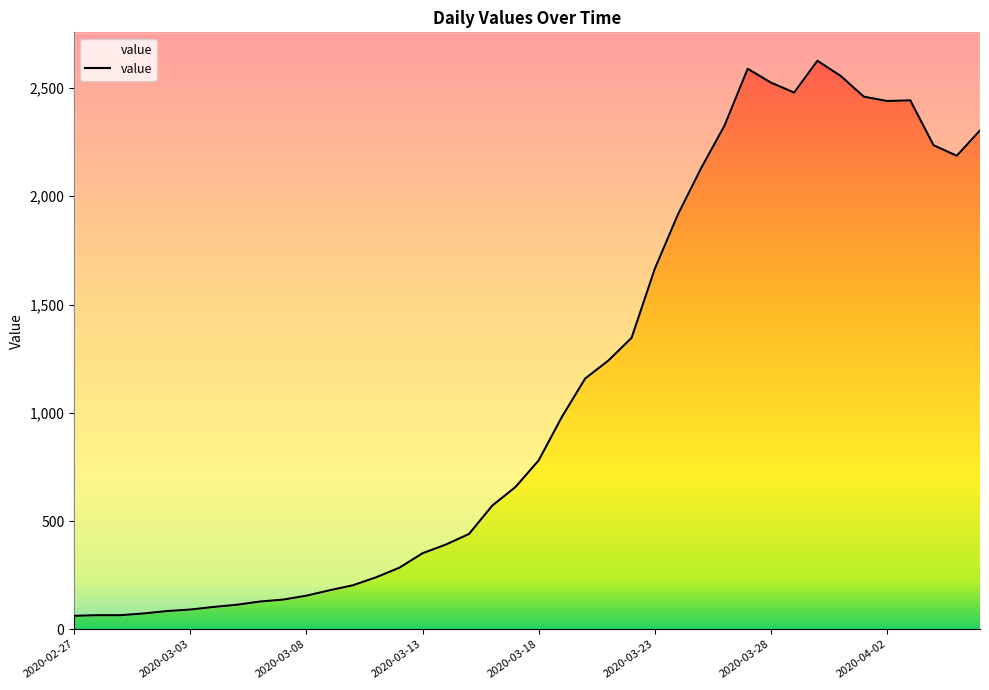

What is the minimum value shown in the chart?

62